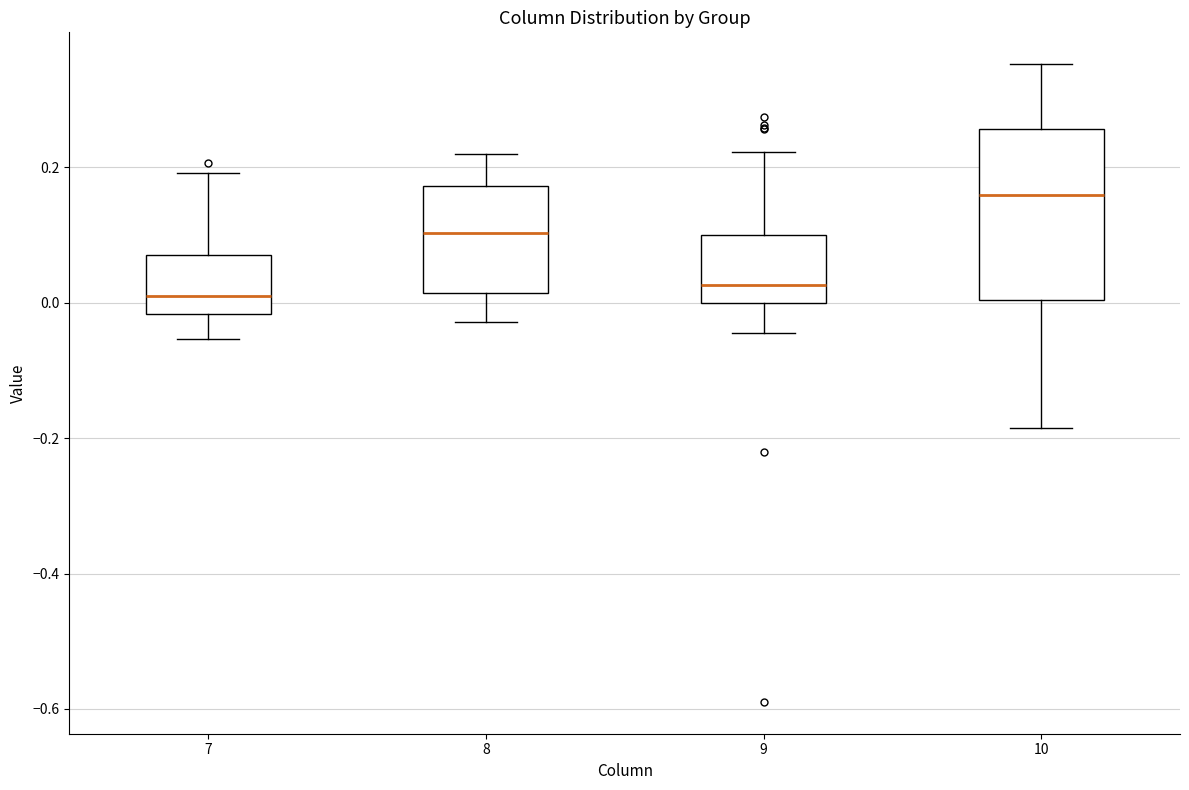

Reading left to right, transcribe this box plot: for each box, give where its median line is, the range the box spans, and where its two whiskers end, as read against the y-axis. The values are not printed on the chart, so give them approximately, as read against the axis.

7: median 0.00, box -0.02 to 0.08, whiskers -0.06 to 0.20
8: median 0.10, box 0.02 to 0.18, whiskers -0.02 to 0.22
9: median 0.02, box 0.00 to 0.10, whiskers -0.04 to 0.22
10: median 0.16, box 0.00 to 0.26, whiskers -0.18 to 0.36